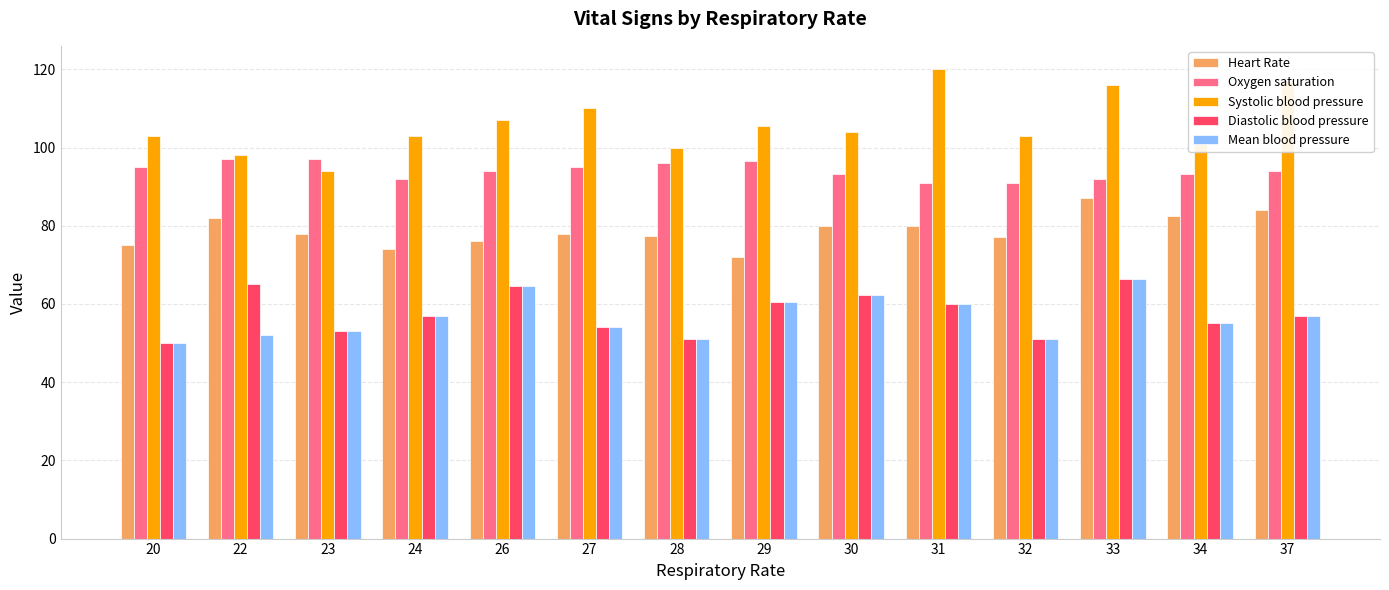

How many distinct data groups are displayed?

5